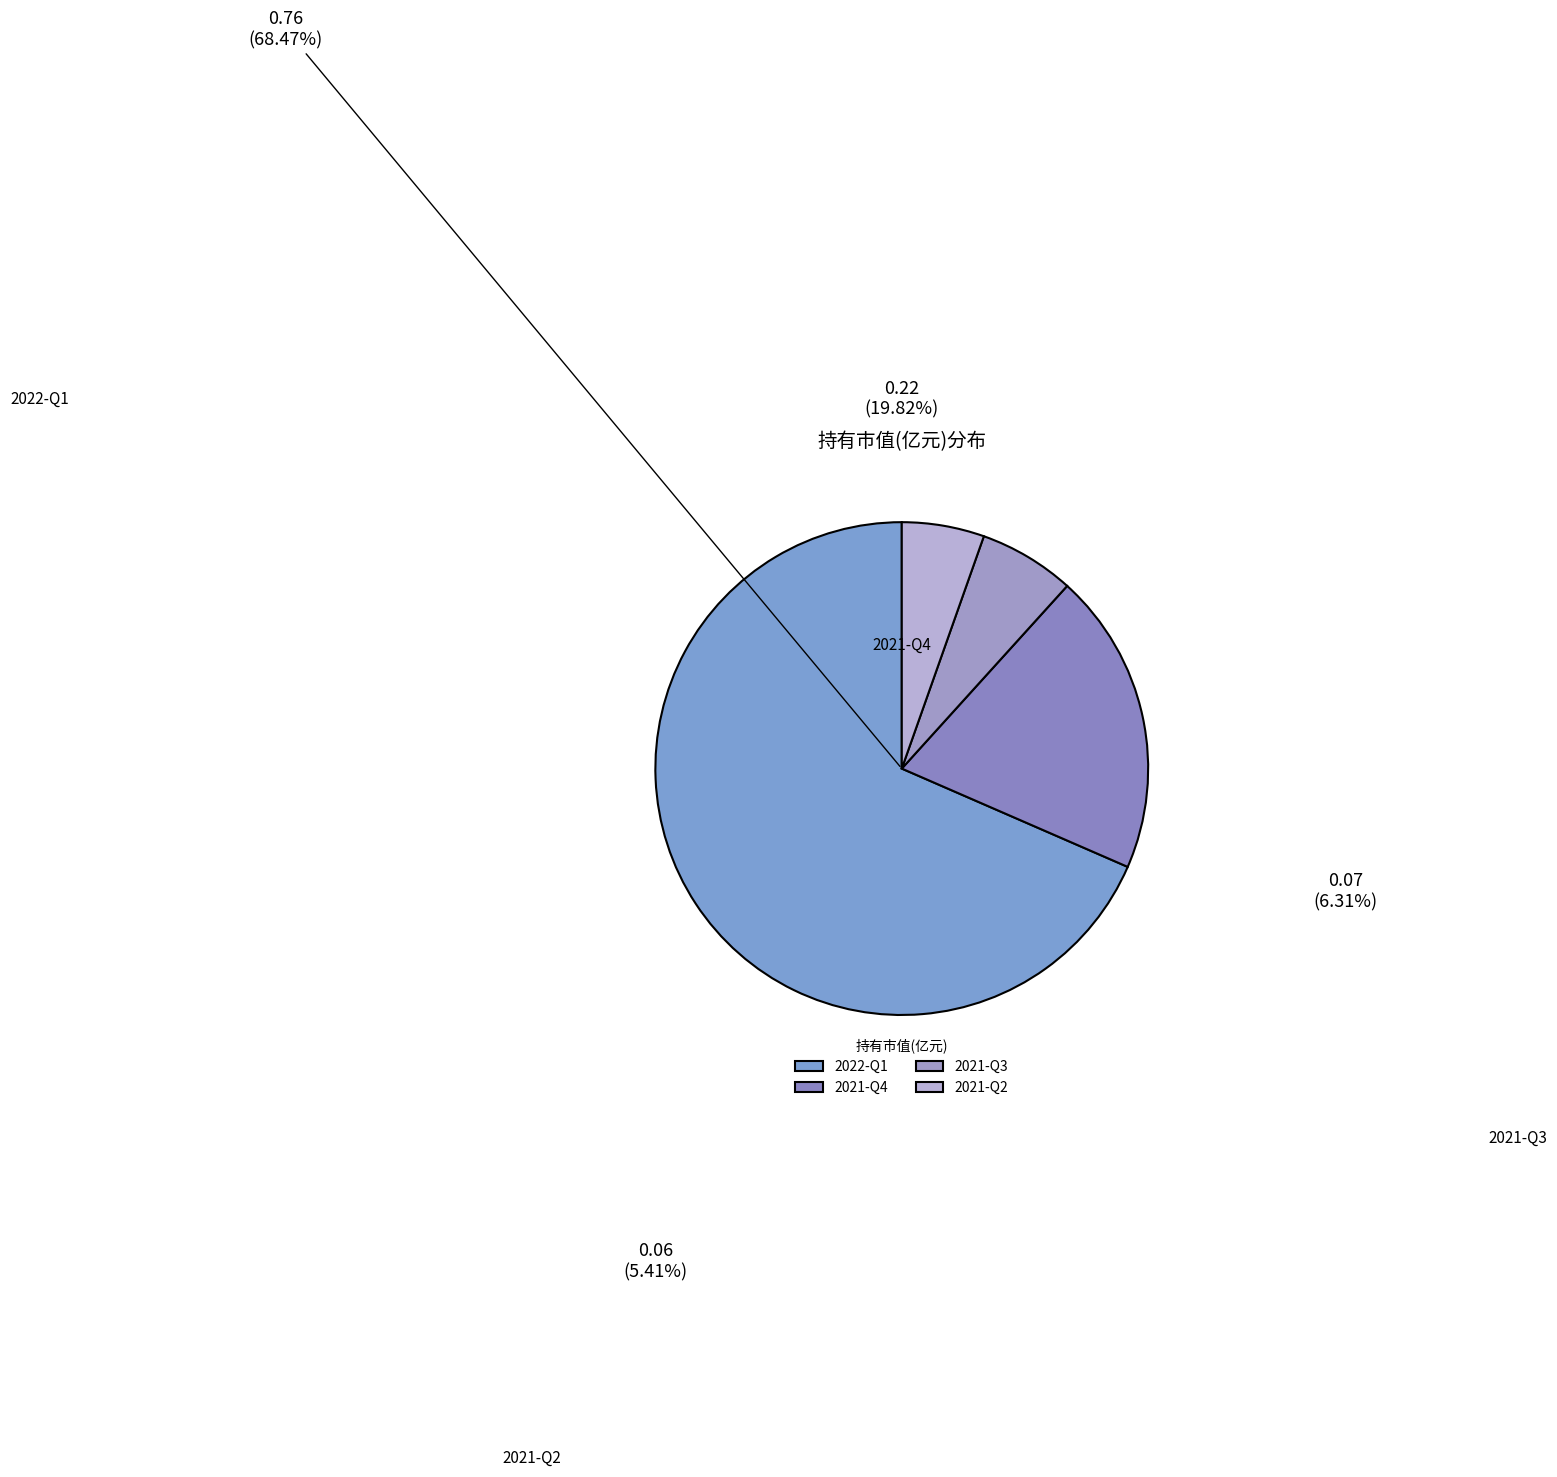

Which has a higher value, 2021-Q3 or 2021-Q2?

2021-Q3